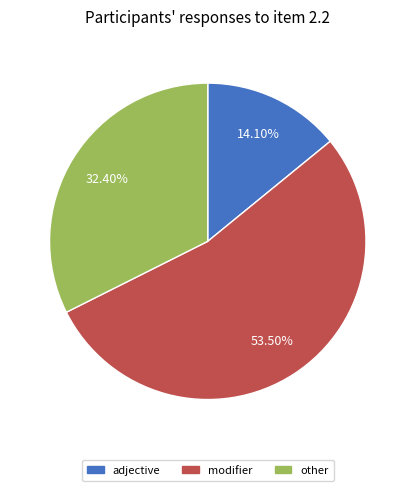

Is there any slice that represents more than half of the pie?

Yes